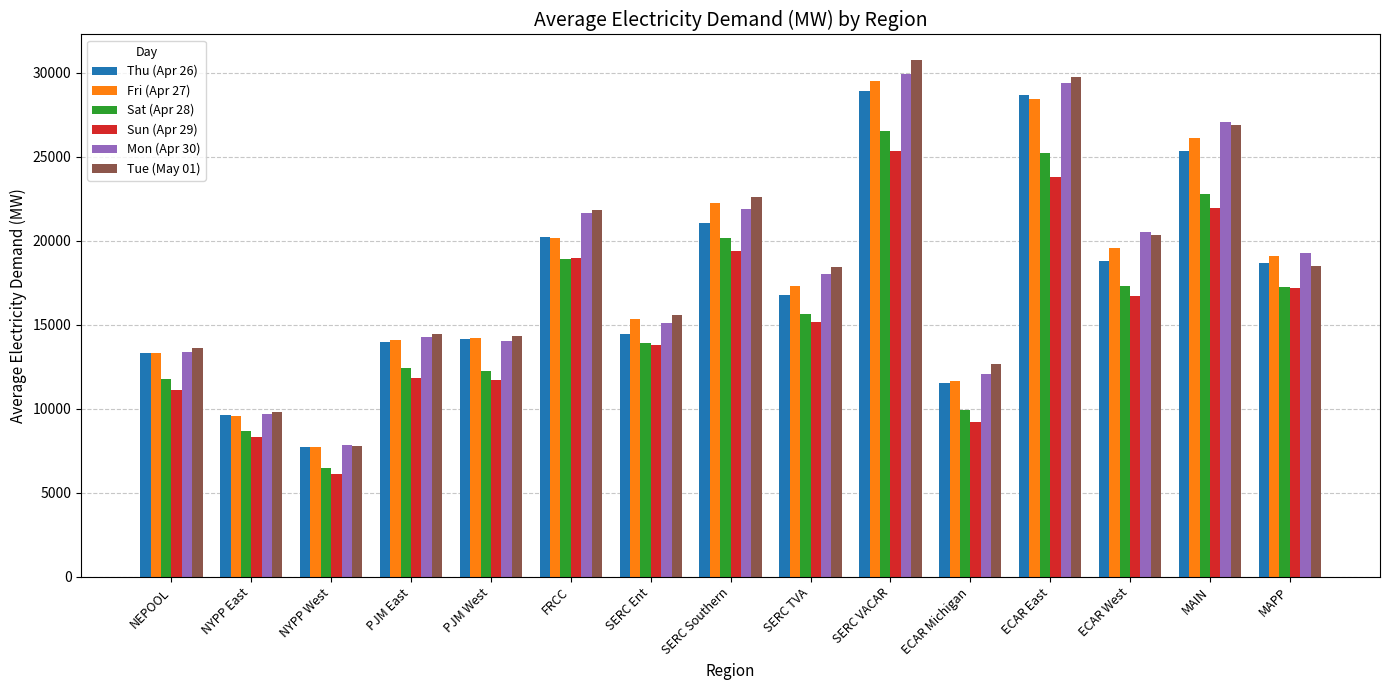

What is the spread (max minus min) of values at PJM East?

2646.9